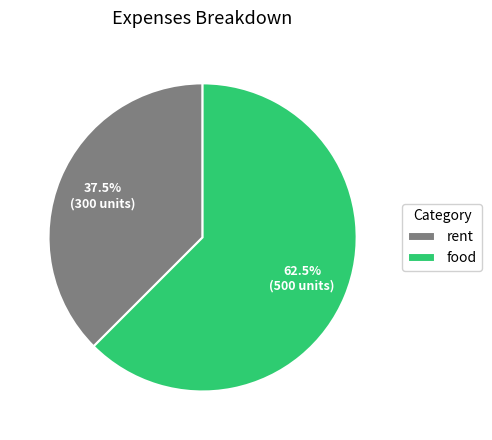

Is it true that rent is 45% of the pie?

False